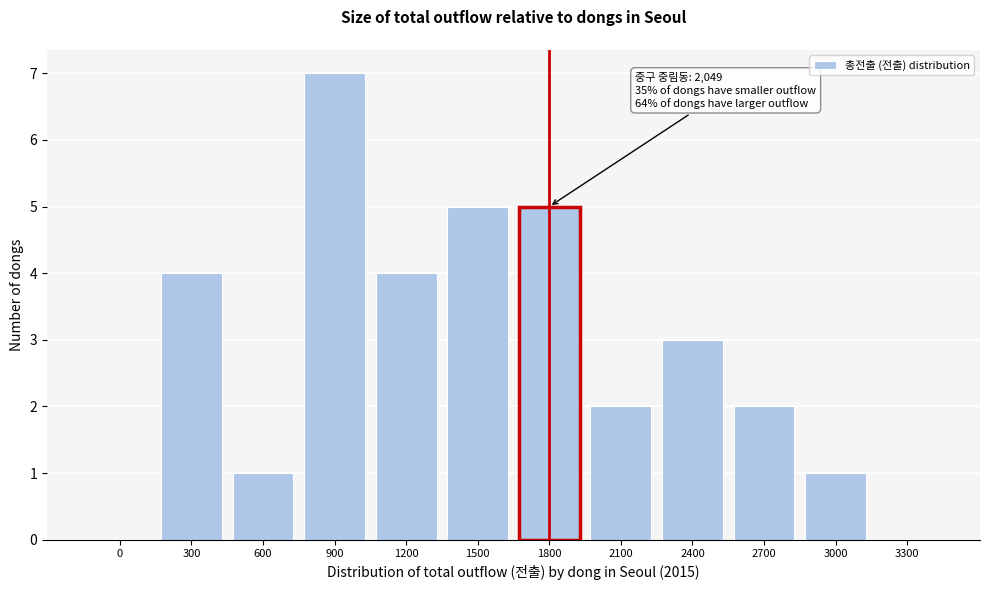

Reading right to left, what are all the values shown in this chart?

3300=0	3000=1	2700=2	2400=3	2100=2	1800=5	1500=5	1200=4	900=7	600=1	300=4	0=0